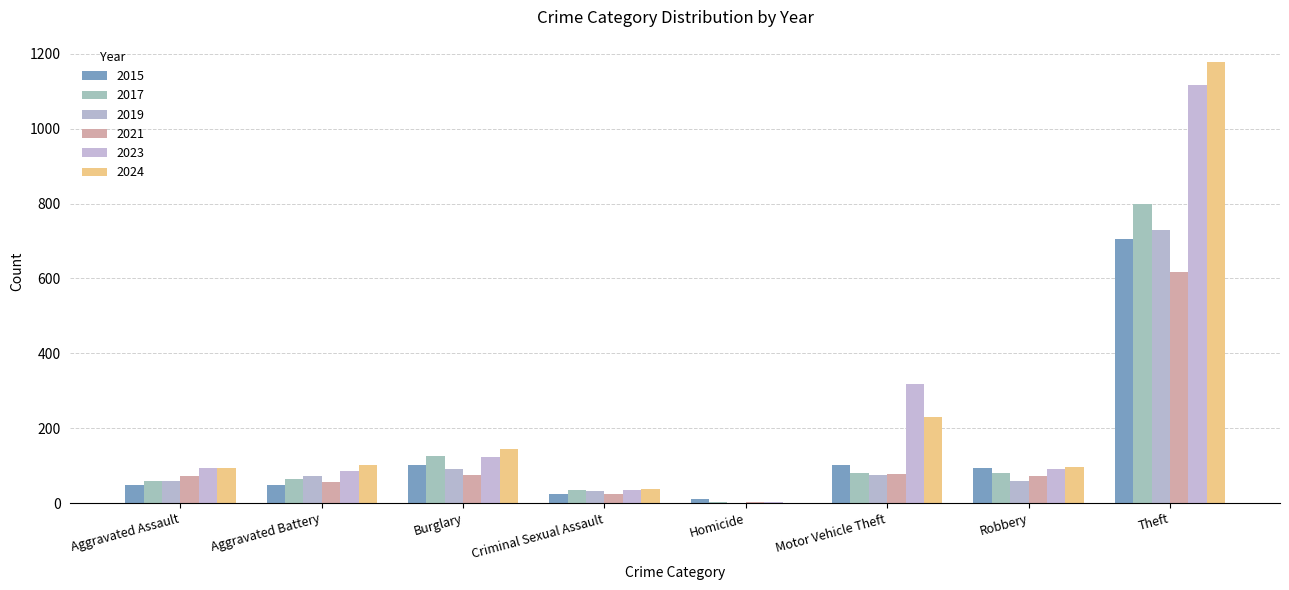

What are all the series names shown in the legend?

2015, 2017, 2019, 2021, 2023, 2024